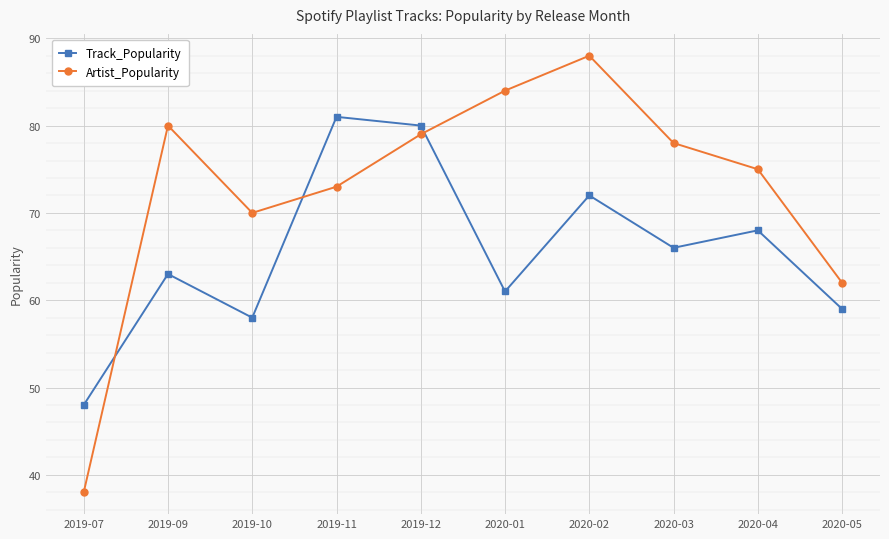

How many interior local peaks does the Artist_Popularity series have?

2